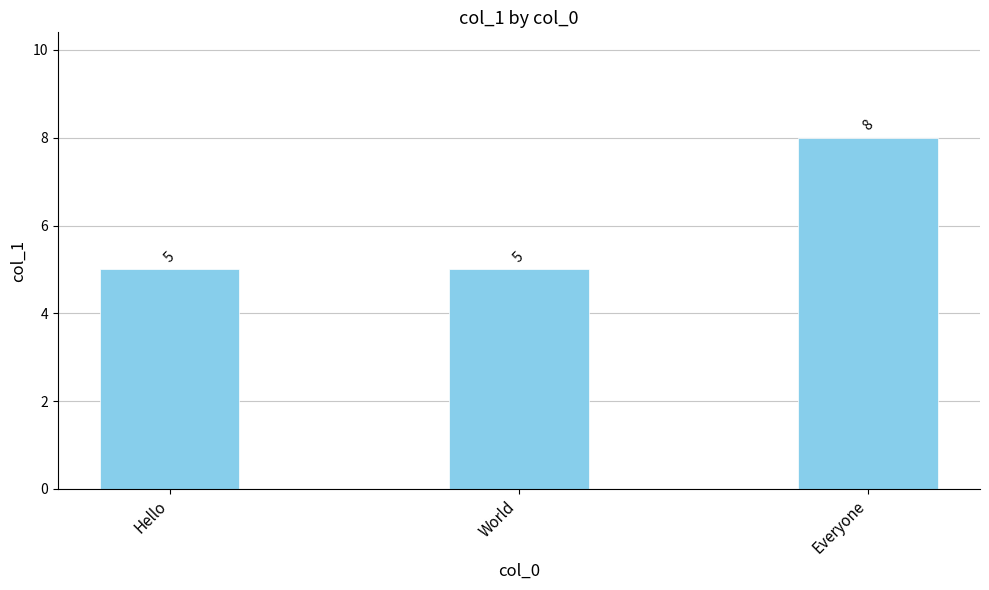

What position from the left is World?

2